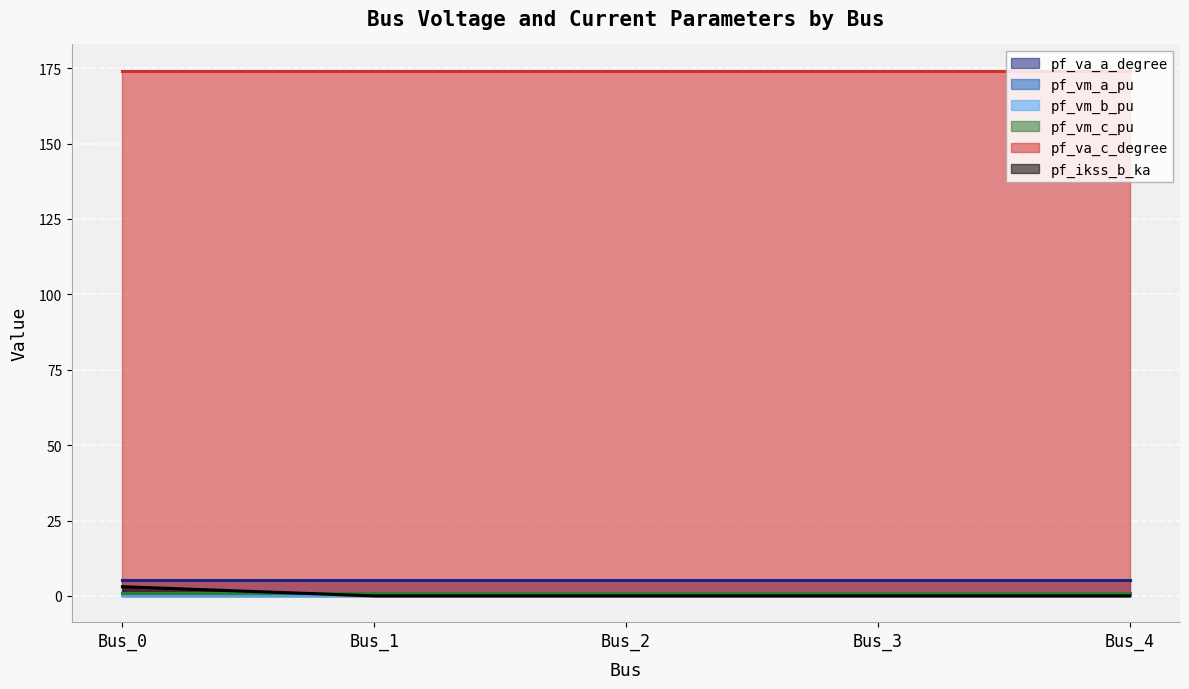

At which category is the sum across all series the highest?

Bus_0